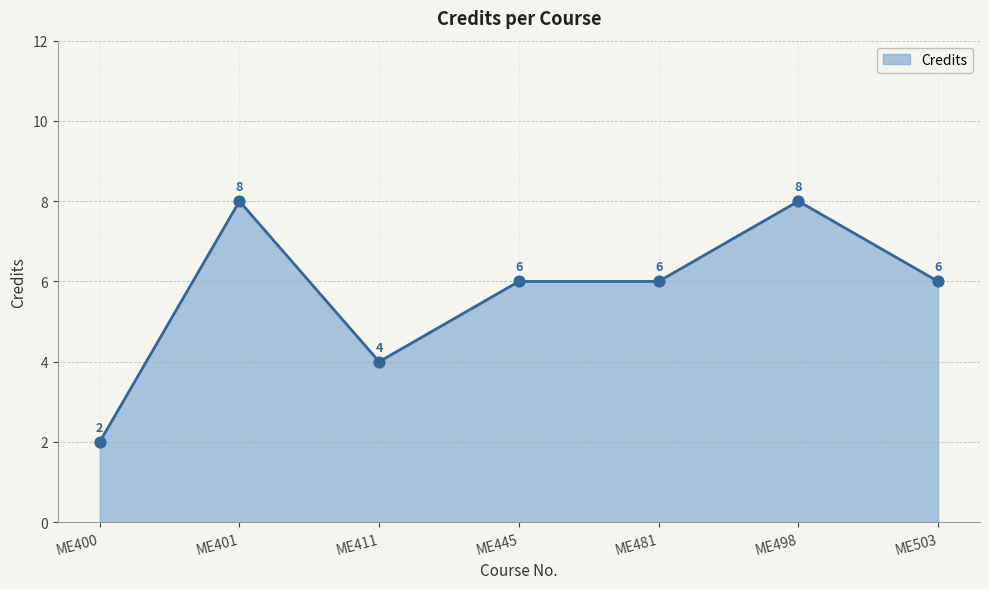

Approximately how many times larger is the value at ME401 compared to ME445?

1.3